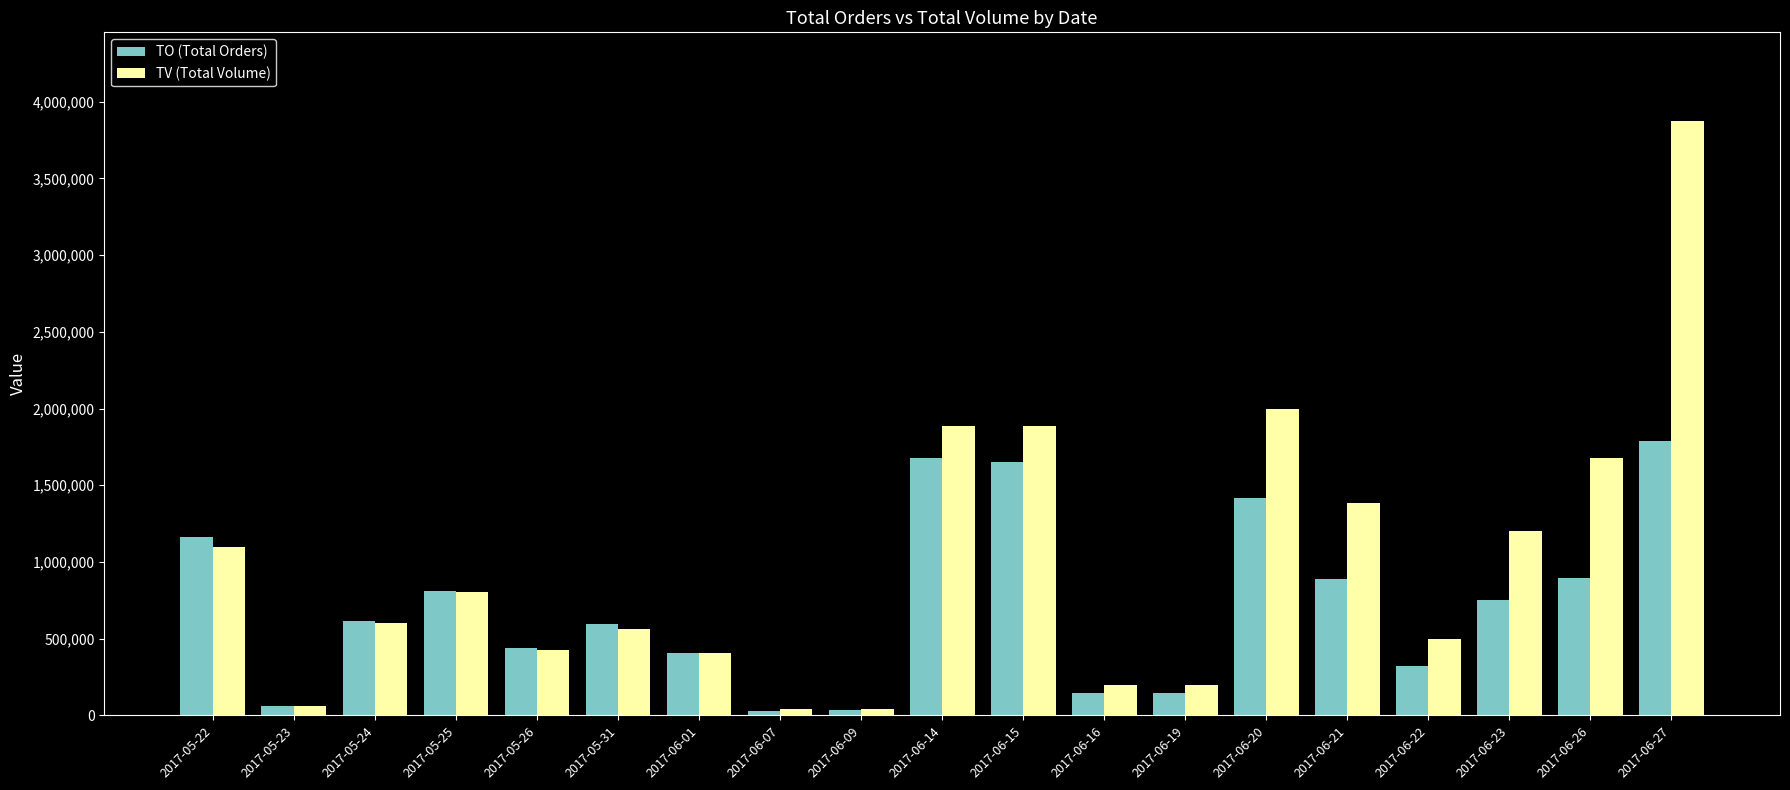

Which series has the largest total across all categories?

TV (Total Volume)